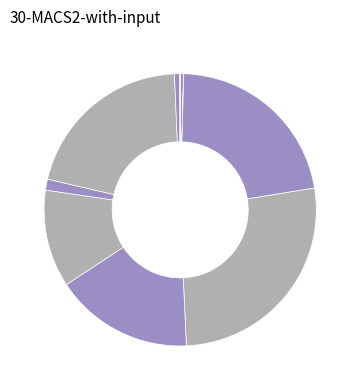

How many slices are in this pie chart?

10